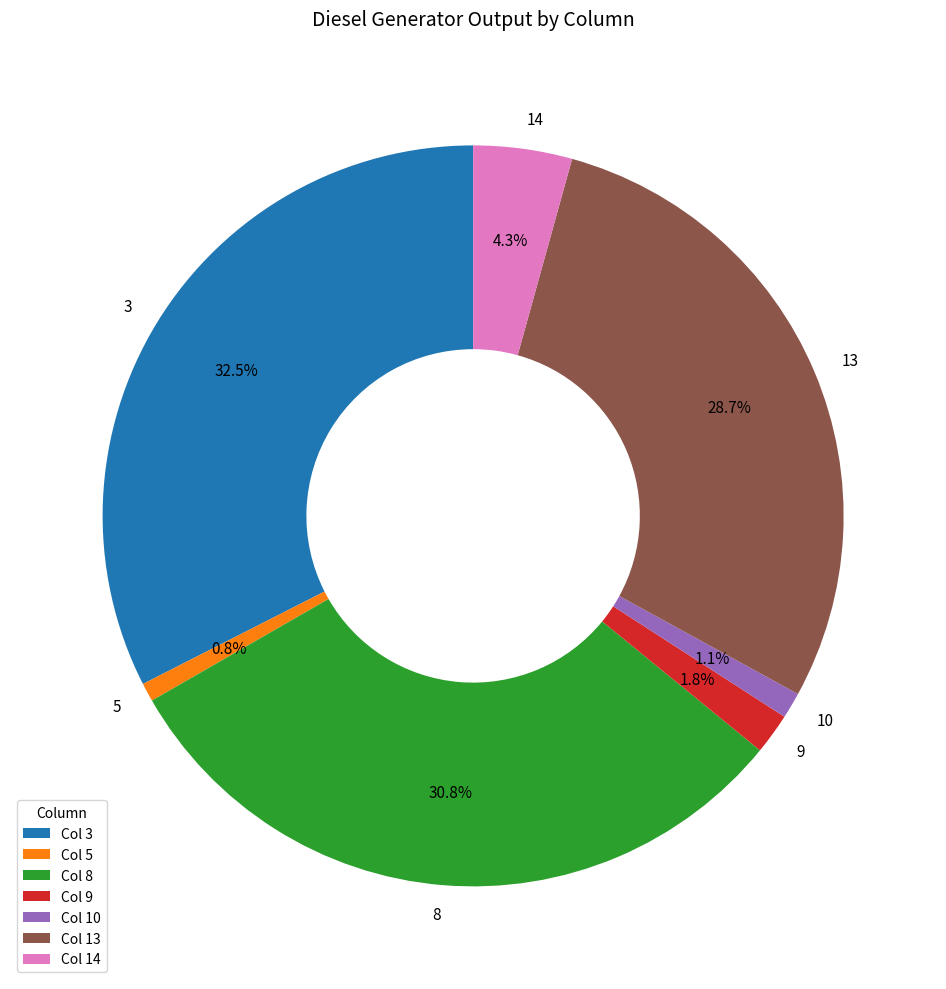

Does 3 represent more than half of the total?

No